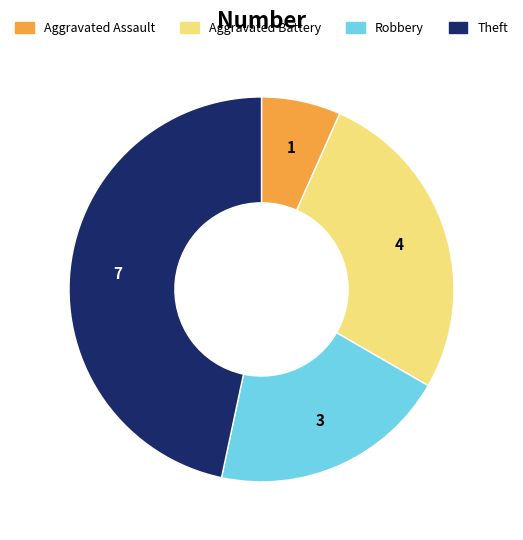

Does any single category account for the majority?

No